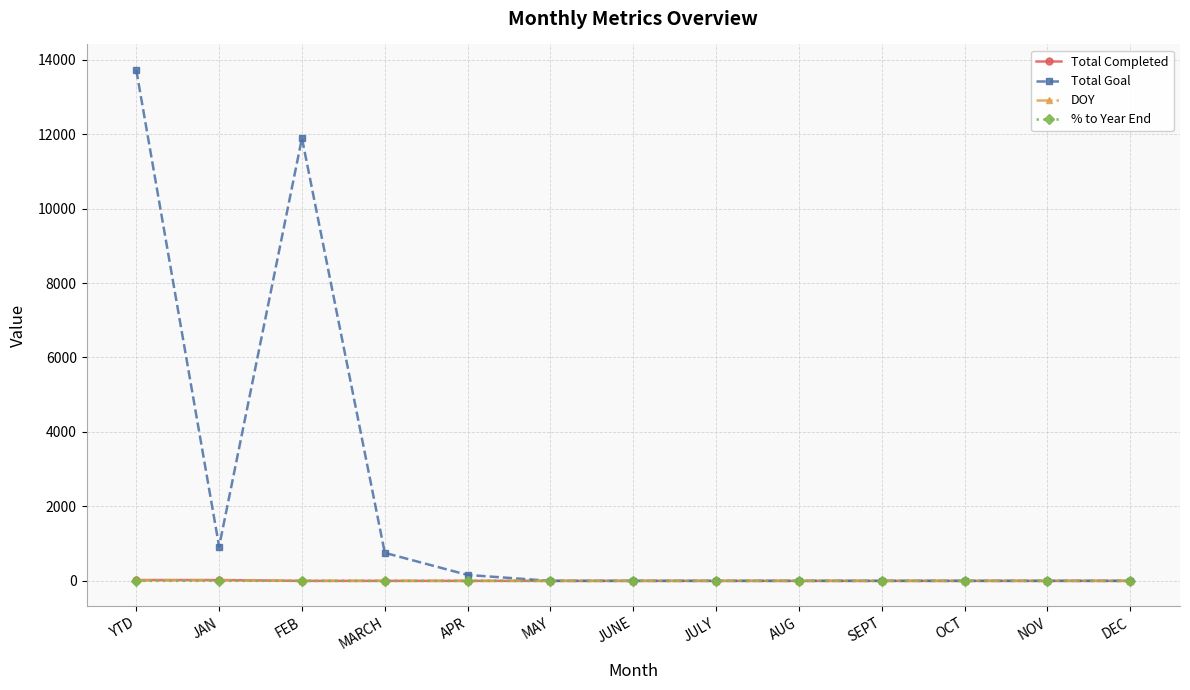

What is the label of the 7th point from the right?

JUNE